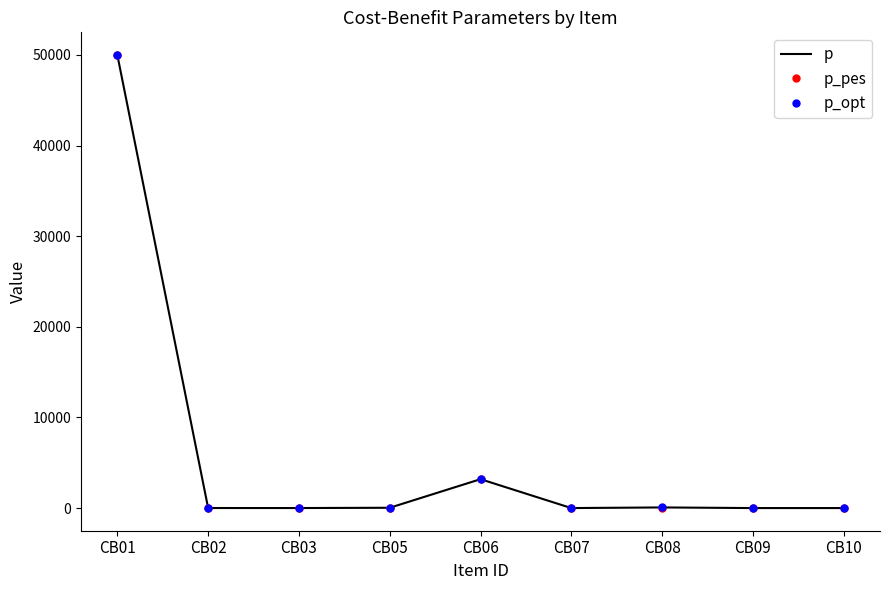

At which category is the sum across all series the highest?

CB01